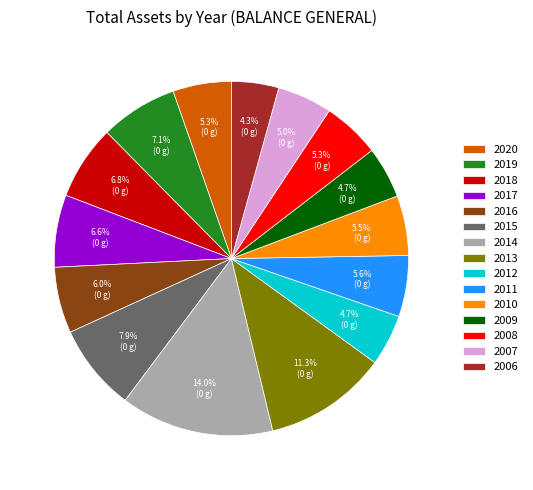

The 2014 slice represents 14% of the pie. True or false?

True